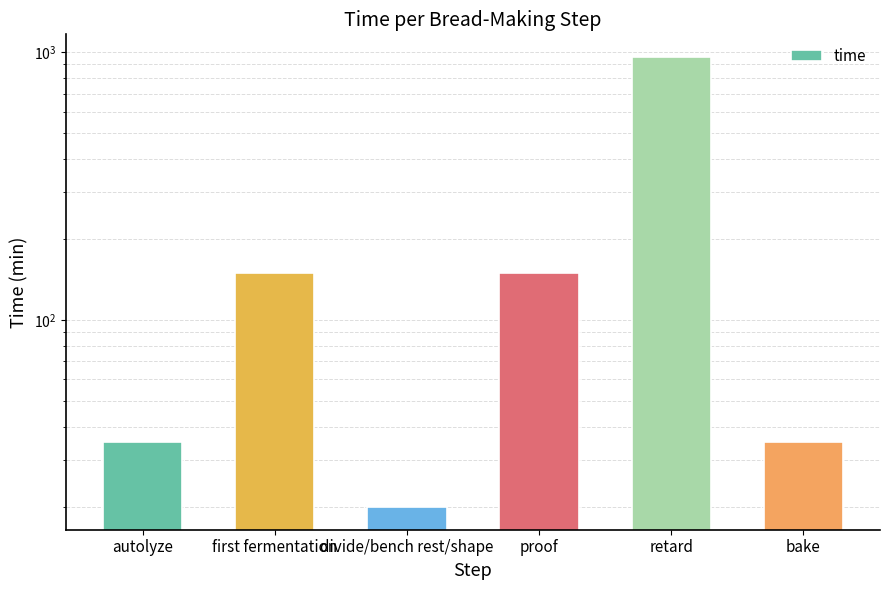

How many bars are there in total?

6